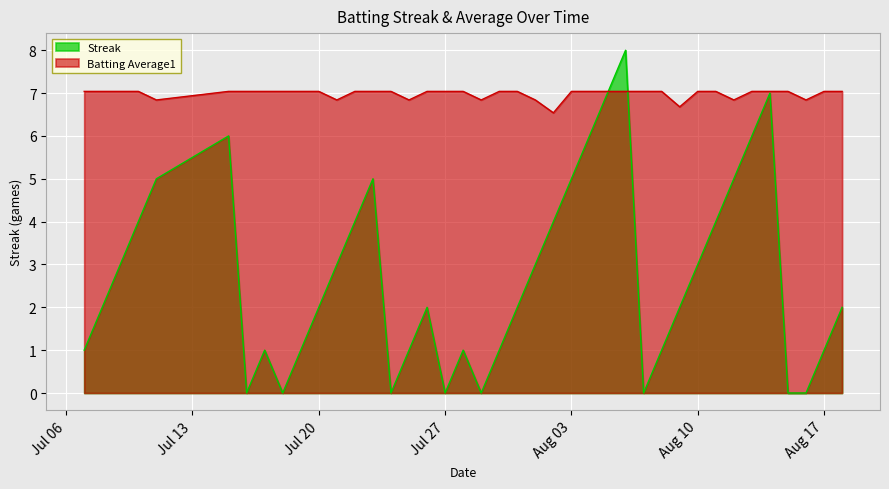

List the series in order of their peak value, highest first.

Streak, Batting Average1